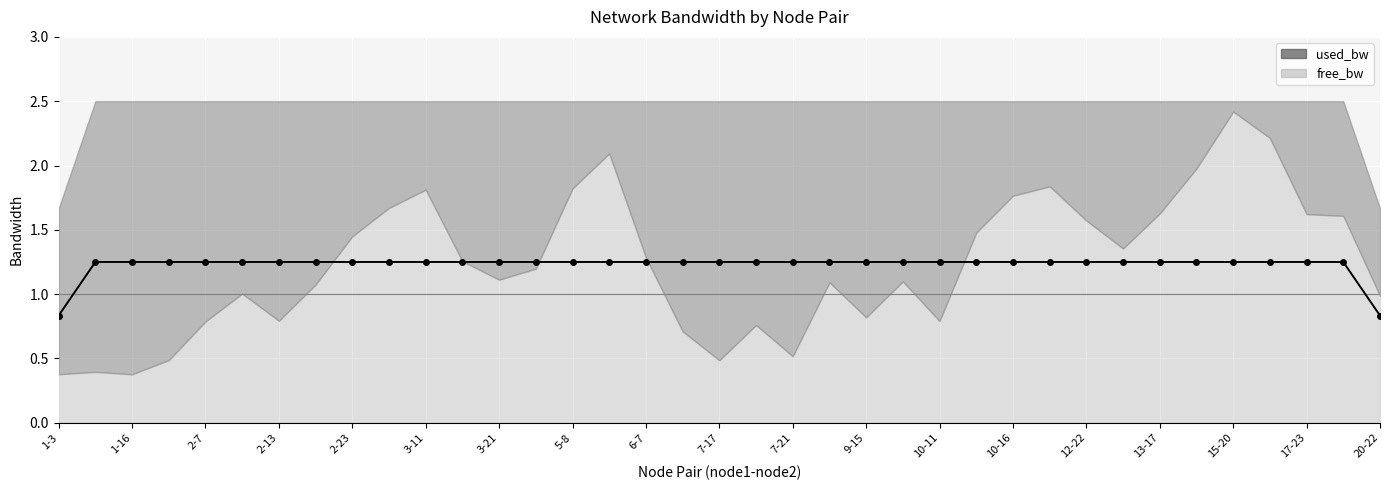

Which category has the lowest value across all series?

1-3